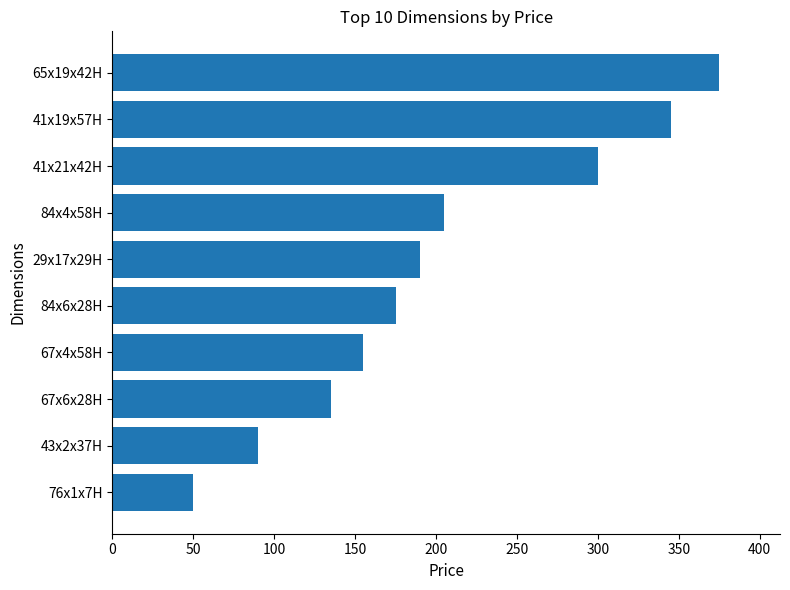

List the labels in order of value, smallest first.

76x1x7H, 43x2x37H, 67x6x28H, 67x4x58H, 84x6x28H, 29x17x29H, 84x4x58H, 41x21x42H, 41x19x57H, 65x19x42H